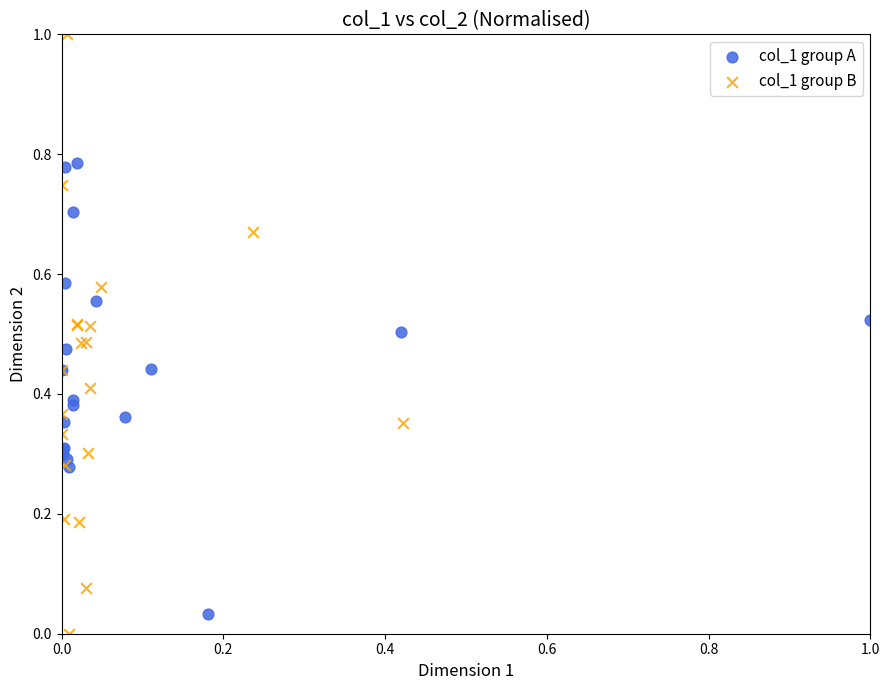

What are all the series names shown in the legend?

col_1 group A, col_1 group B